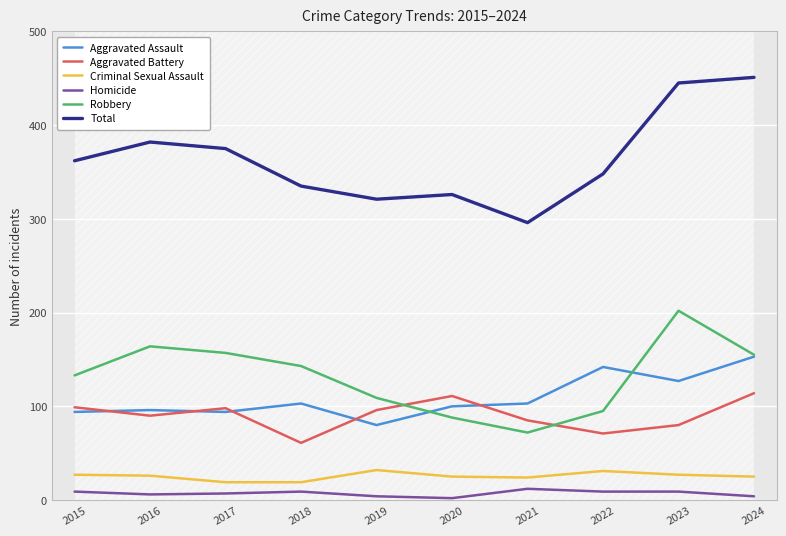

At which category does Criminal Sexual Assault reach its first local peak?

2019